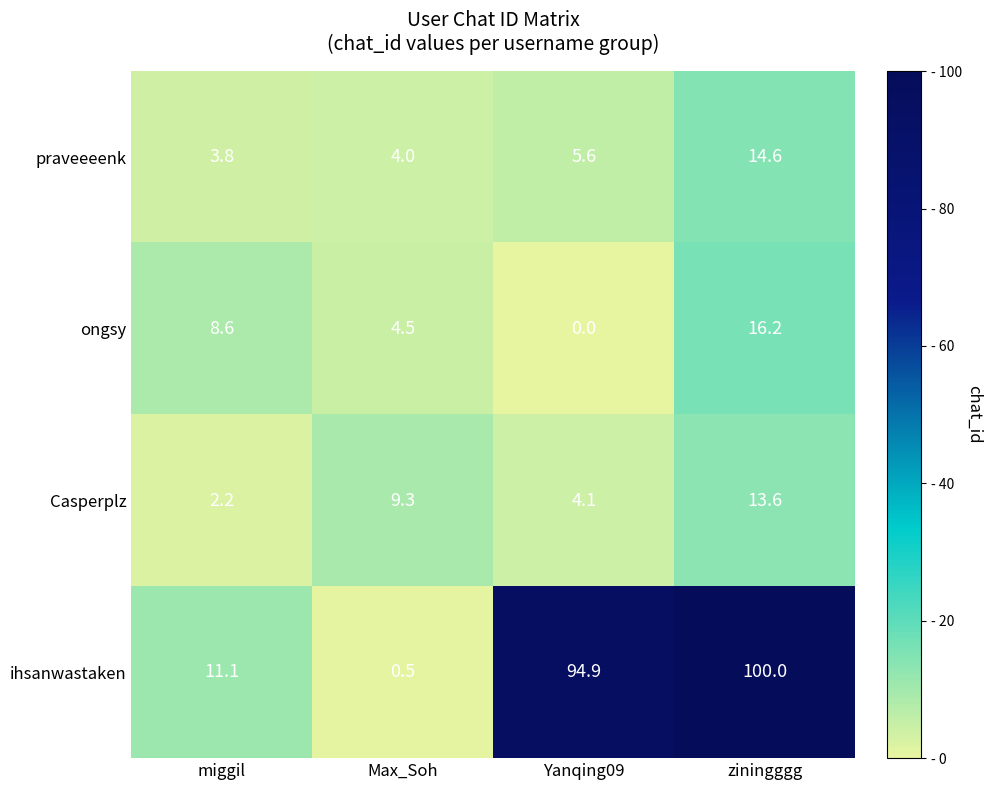

At miggil, list the series in order from smallest to largest.

Casperplz, praveeeenk, ongsy, ihsanwastaken